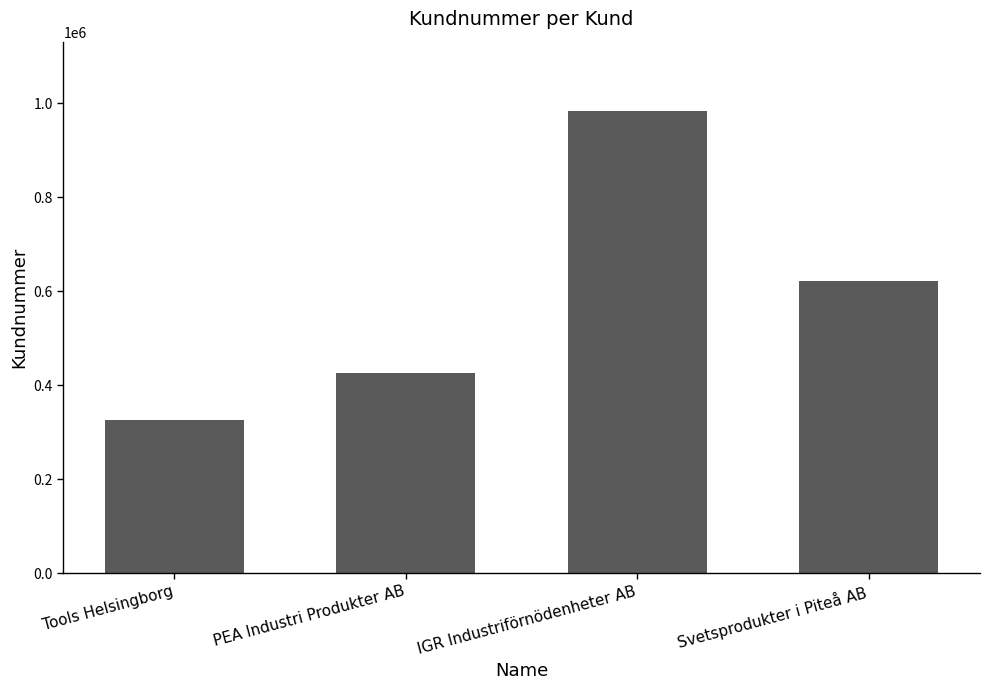

Reading left to right, what are all the values shown in this chart?

325902	425058	983510	622282